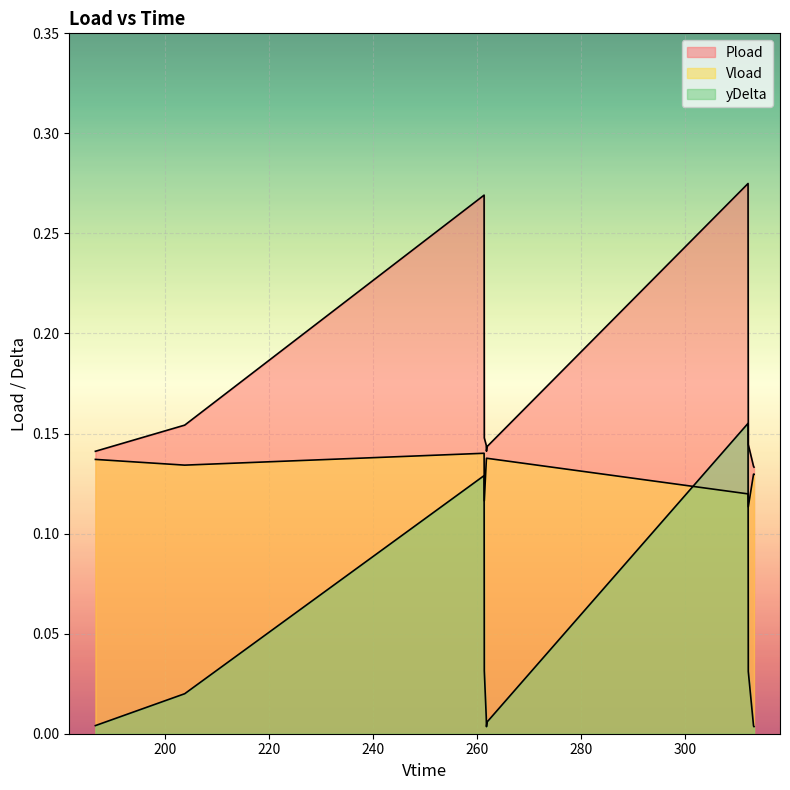

What are all the series names shown in the legend?

Pload, Vload, yDelta